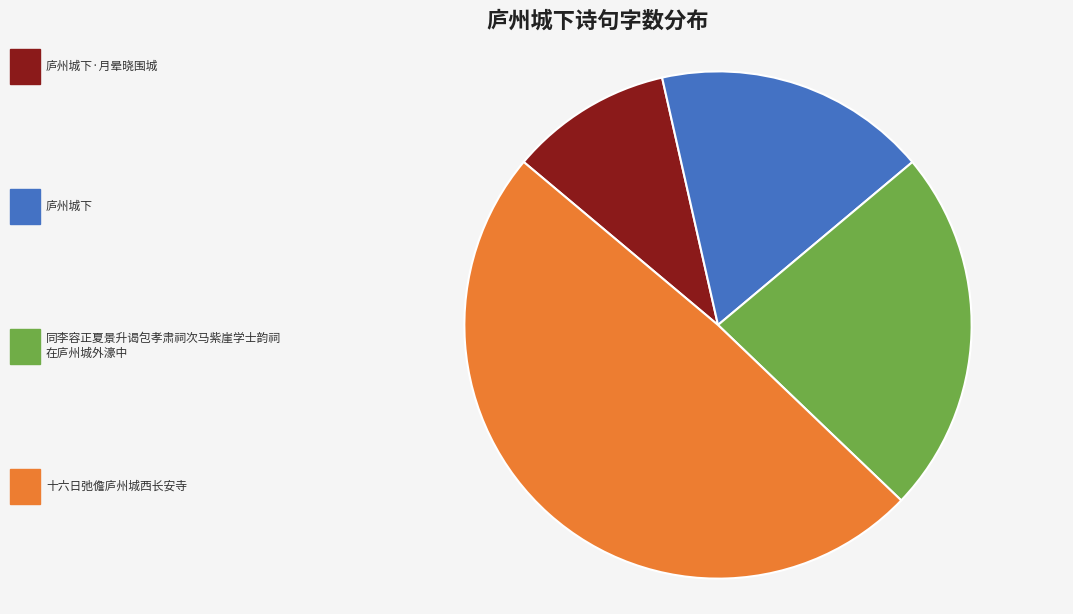

Does any single category account for the majority?

No